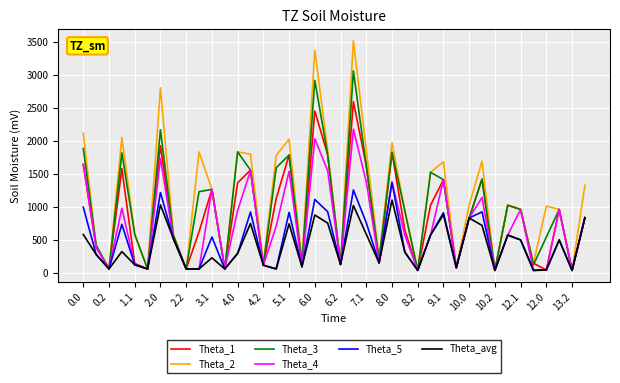

Rank the series by their maximum value, from highest to lowest.

Theta_2, Theta_3, Theta_1, Theta_4, Theta_5, Theta_avg